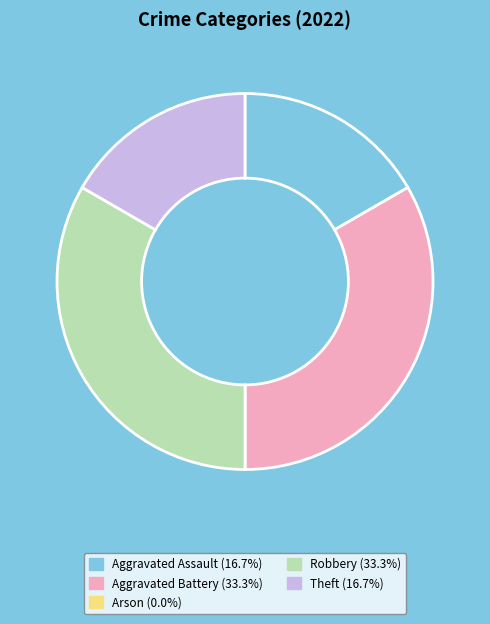

Is there any slice that represents more than half of the pie?

No